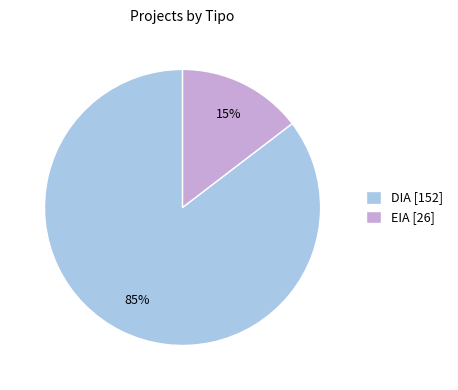

Is there a majority slice in this chart?

Yes